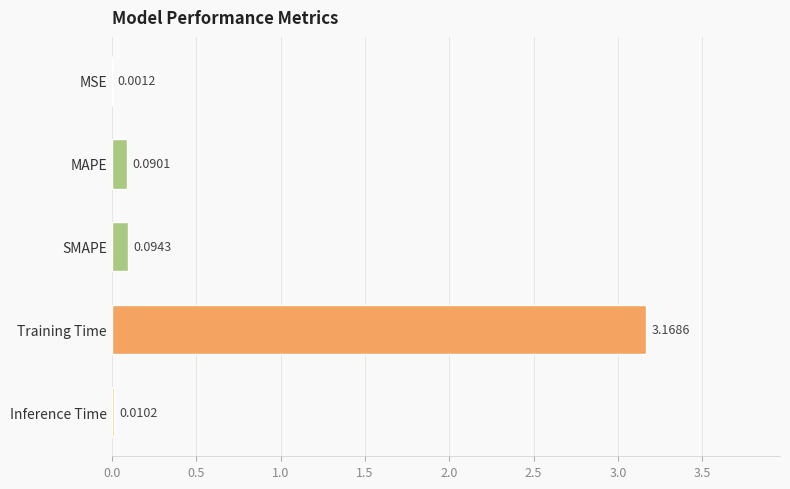

Between MAPE and Inference Time, which is larger?

MAPE